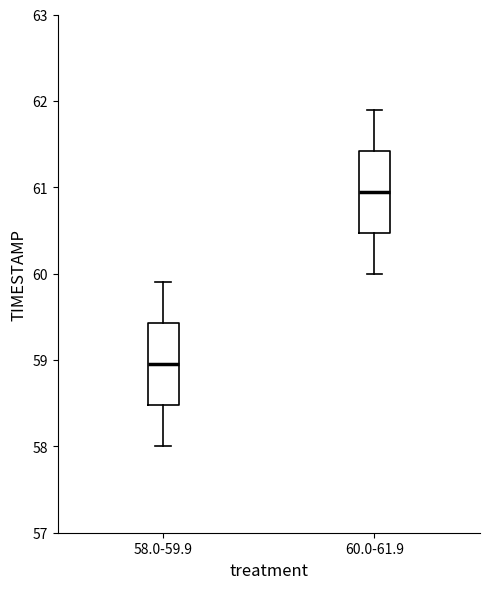

Reading left to right, read every box against the y-axis: the position of its median line, the range the box covers, and the ends of its whiskers. The values are not printed on the chart, so give them approximately, as read against the axis.

58.0-59.9: median 59.0, box 58.5 to 59.4, whiskers 58.0 to 59.9
60.0-61.9: median 61.0, box 60.5 to 61.4, whiskers 60.0 to 61.9